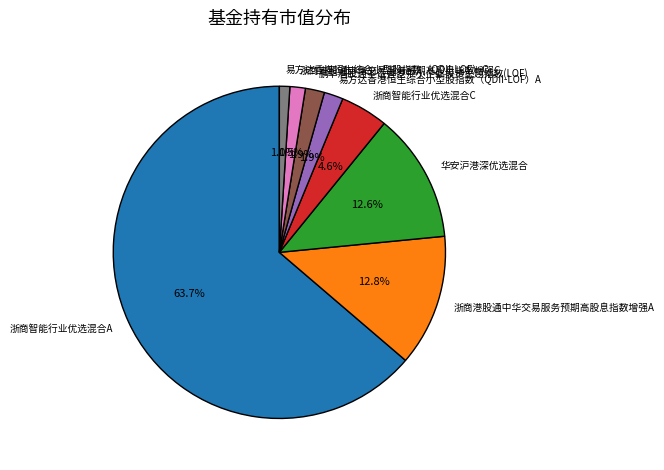

Which category has the biggest portion of the pie?

浙商智能行业优选混合A